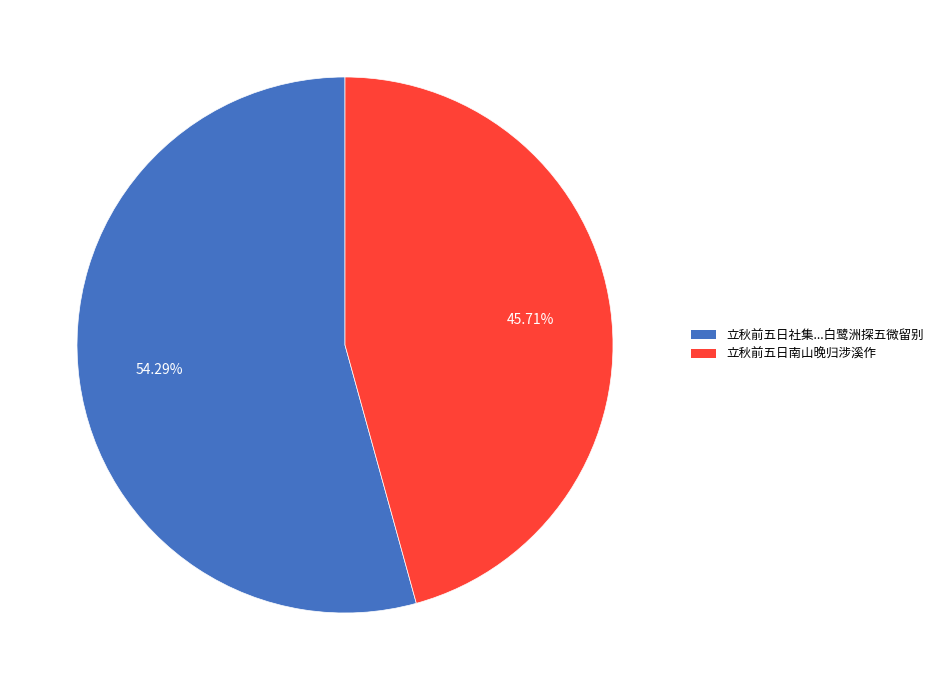

What is the ratio of the value at 立秋前五日社集...白鹭洲探五微留别 to the value at 立秋前五日南山晚归涉溪作?

1.2